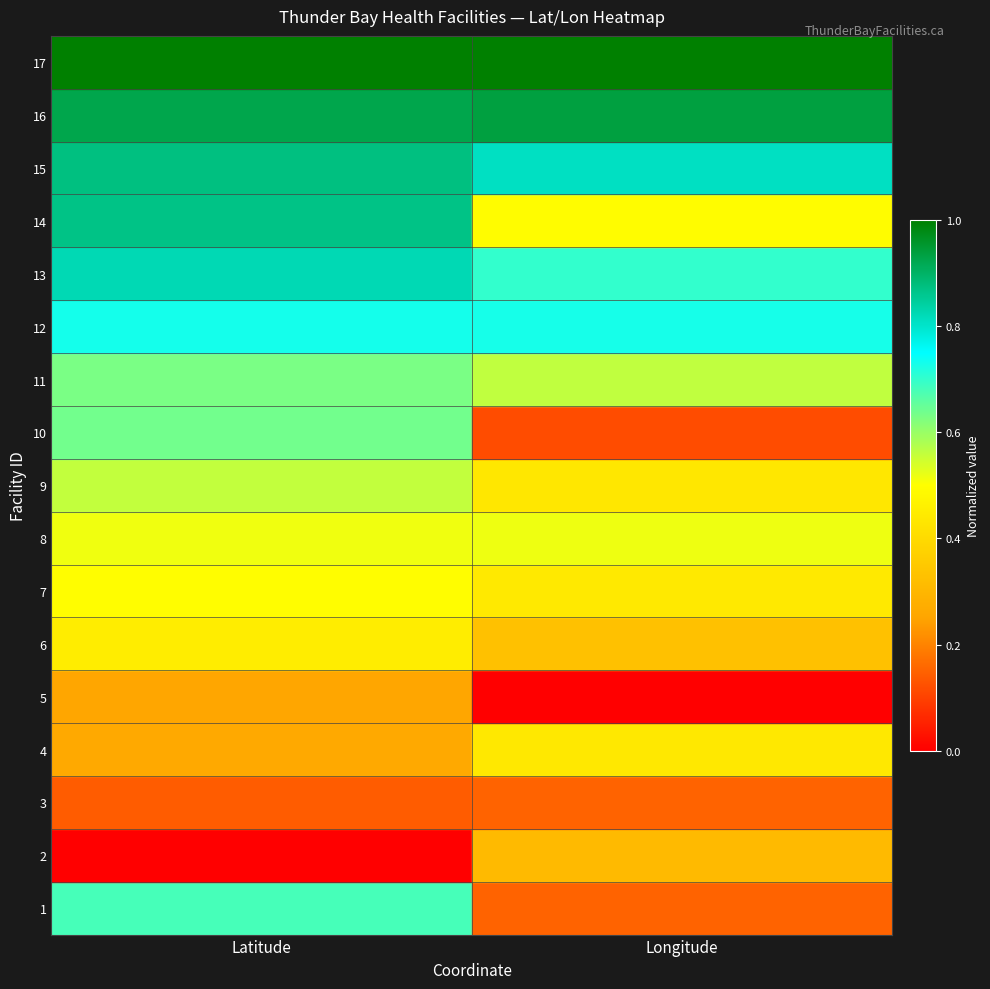

What is the spread (max minus min) of values at Latitude?

1.0